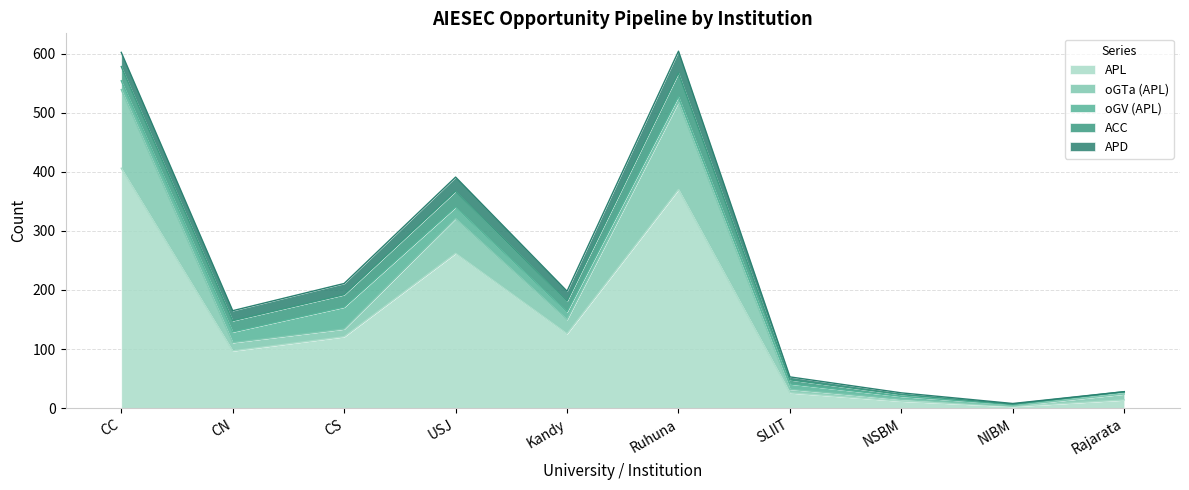

What is the label of the 1st point from the left?

CC